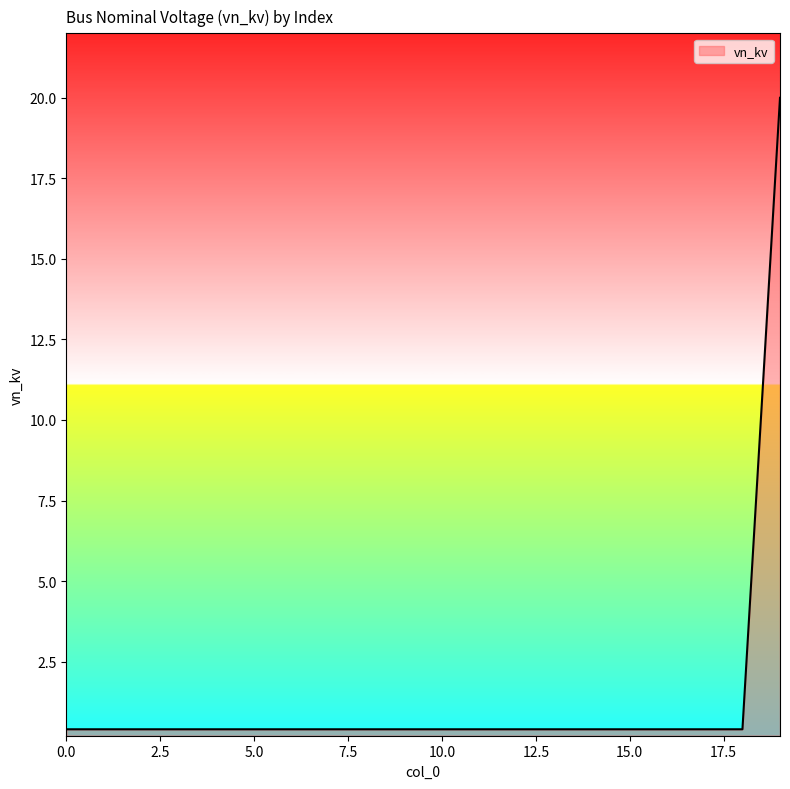

What is the maximum value shown in the chart?

20.0